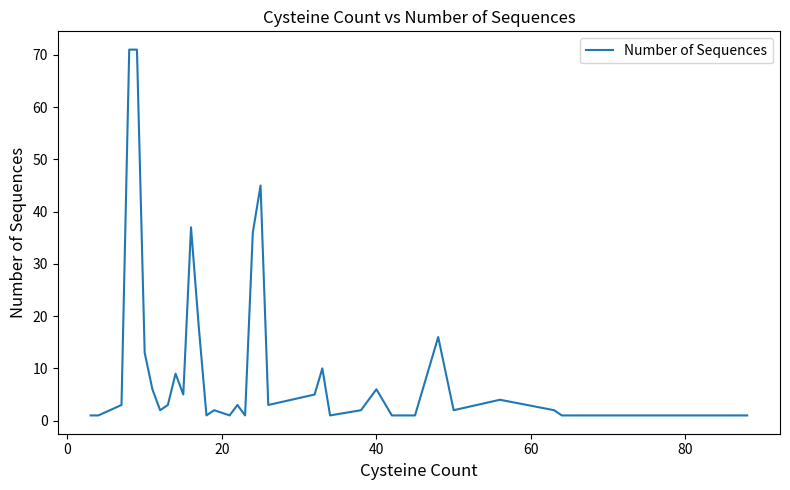

What is the greatest value displayed?

71